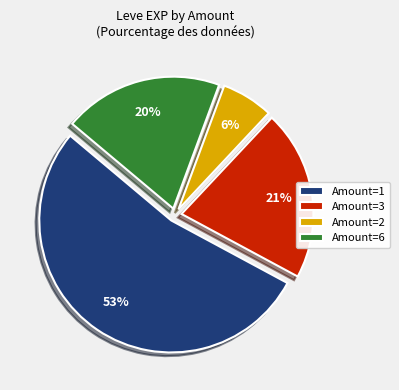

Count the number of slices in the pie.

4